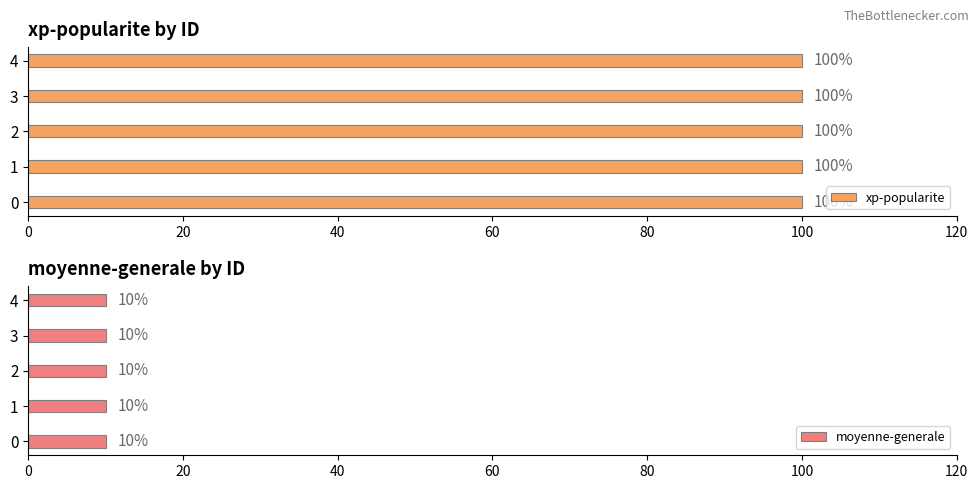

Is it true that xp-popularite equals 133 at 3?

False